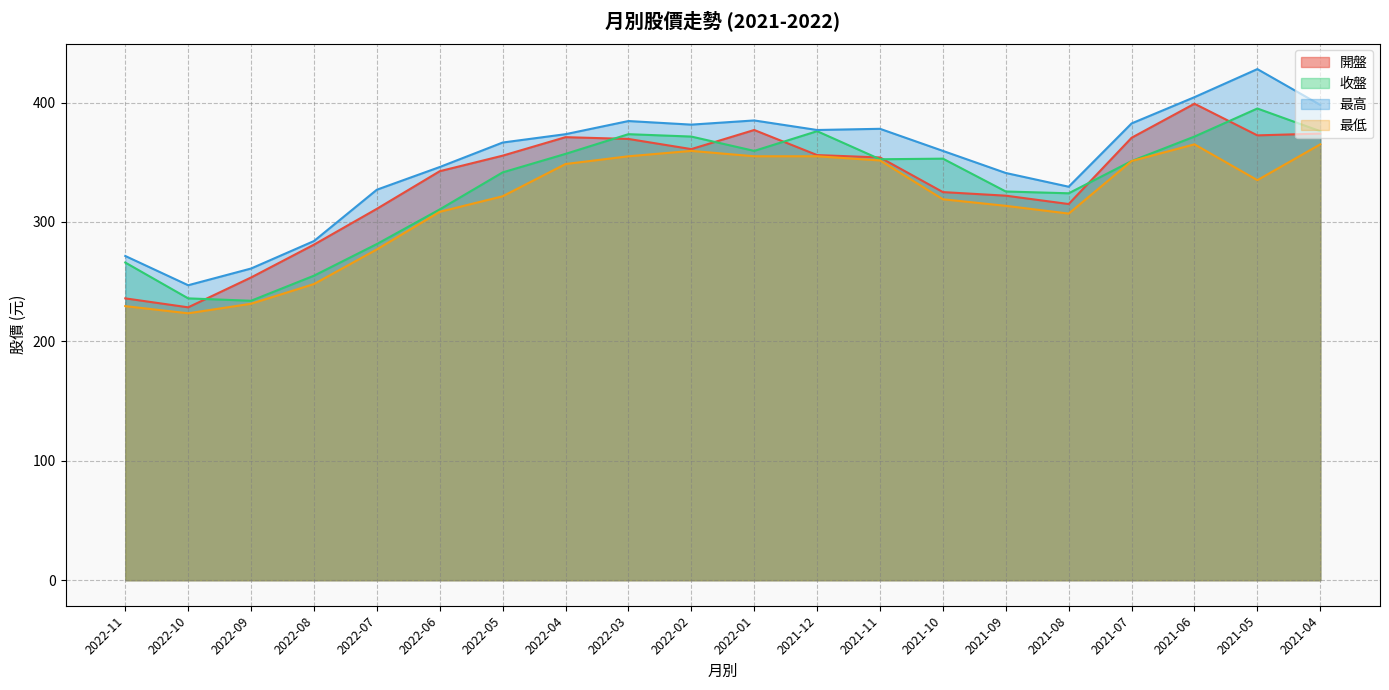

True or false: 收盤 and 最高 intersect in this chart.

False